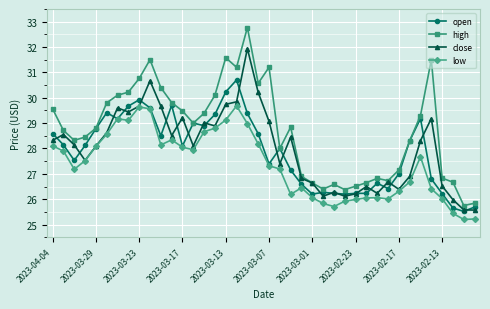

Which series has the widest spread of values?

high